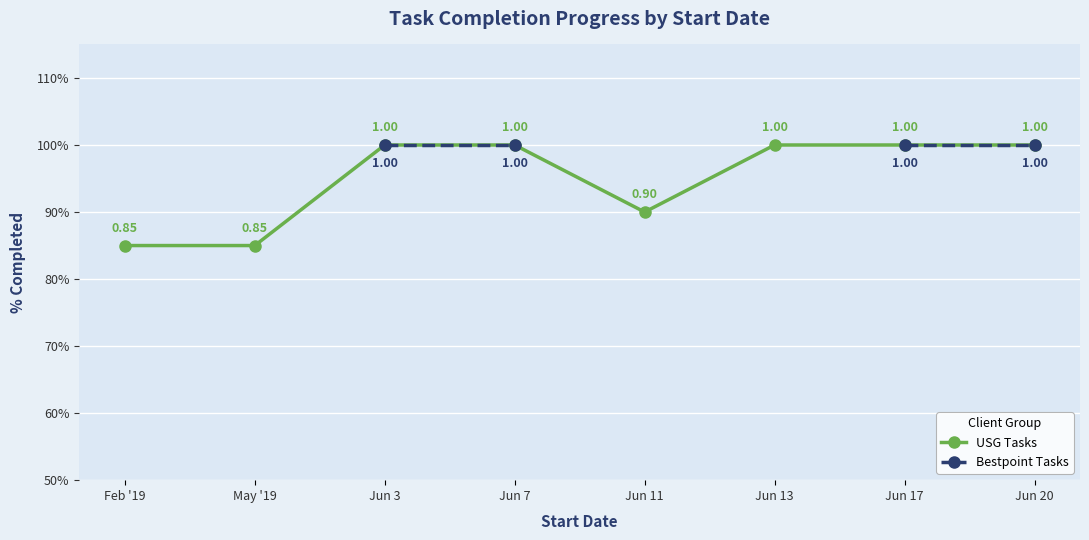

What position from the right is Jun 20?

1